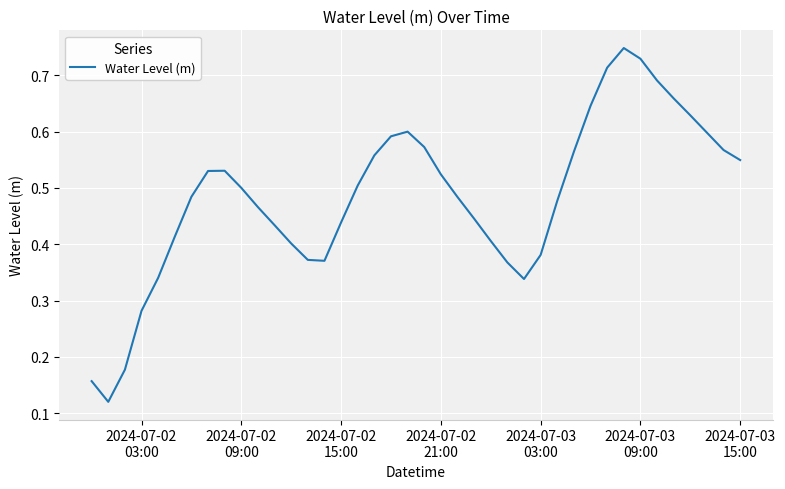

What is the maximum value shown in the chart?

0.7